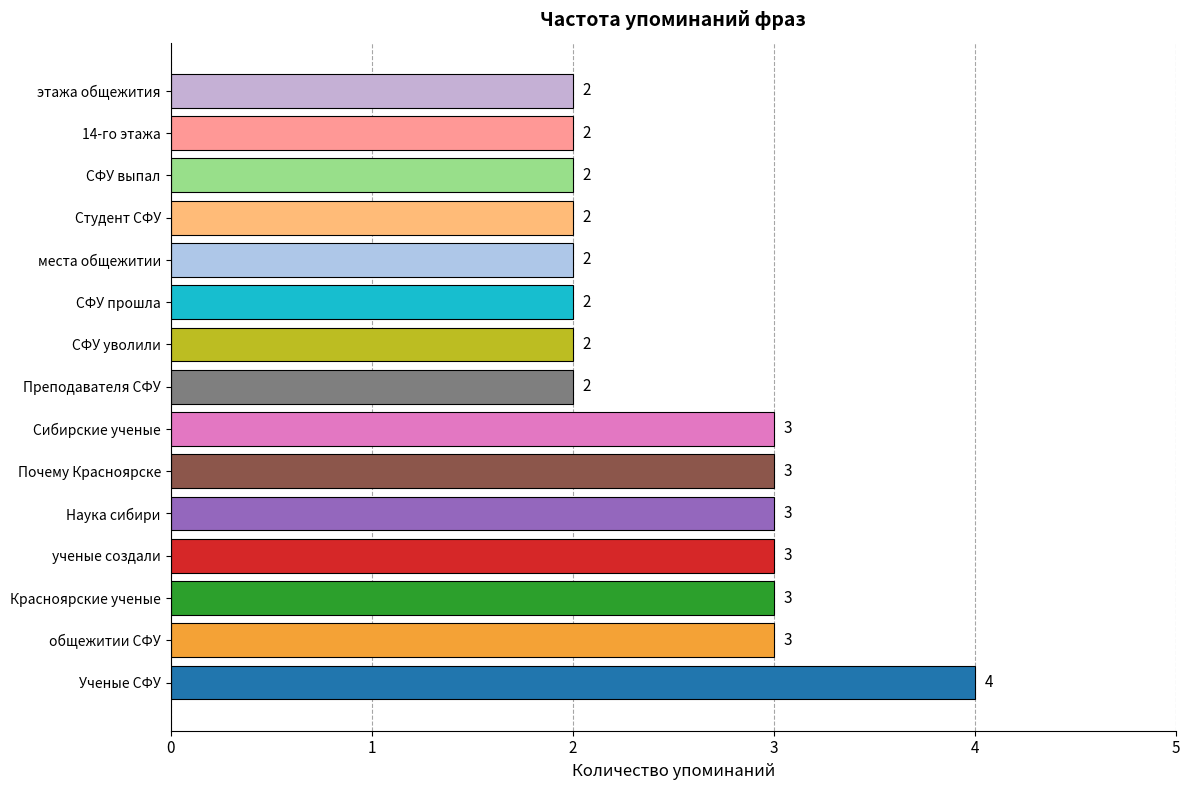

What is the sum of all values?

38